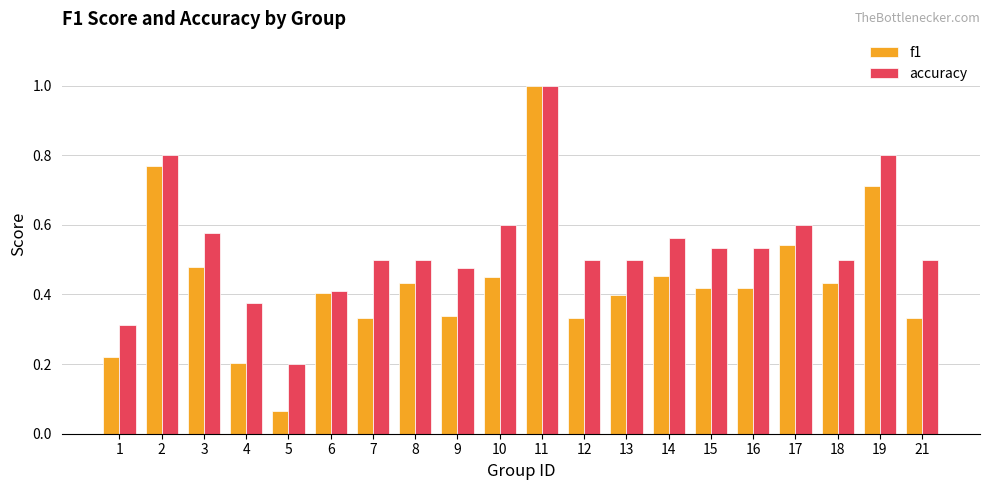

The value of f1 at 14 is 0.3. True or false?

False